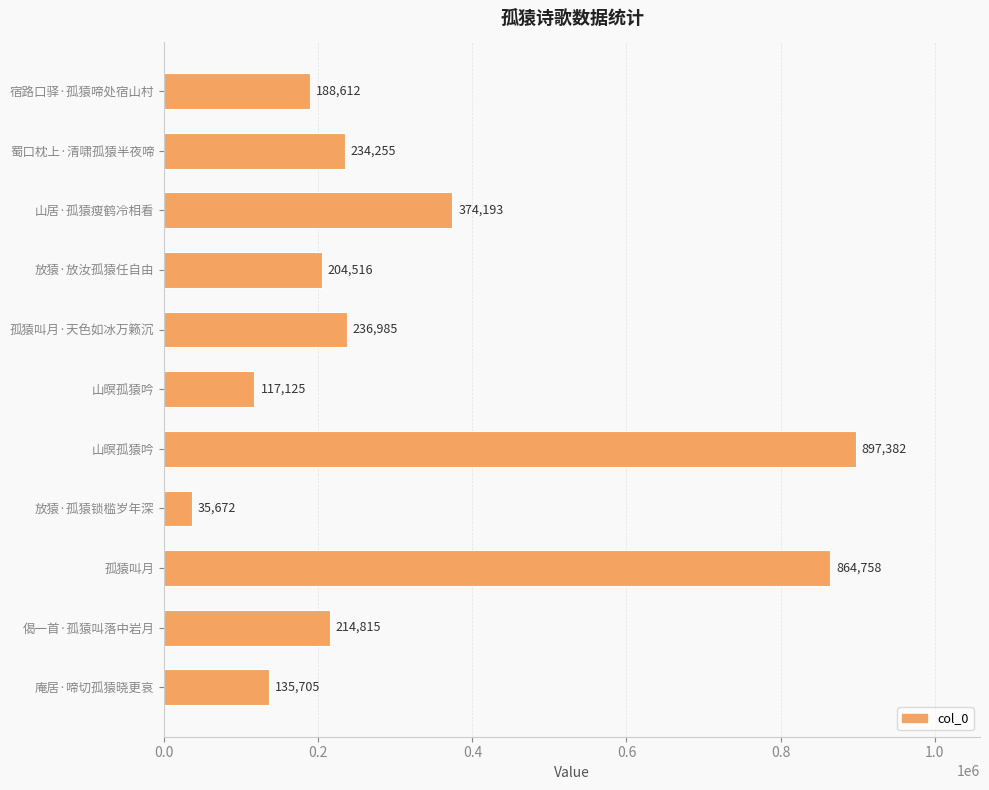

What is the difference between the maximum and minimum values?

861710